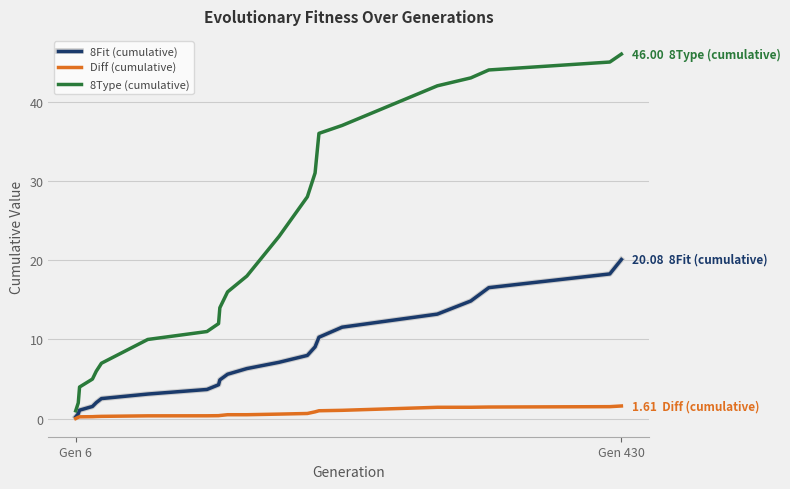

What are all the series names shown in the legend?

8Fit (cumulative), Diff (cumulative), 8Type (cumulative)